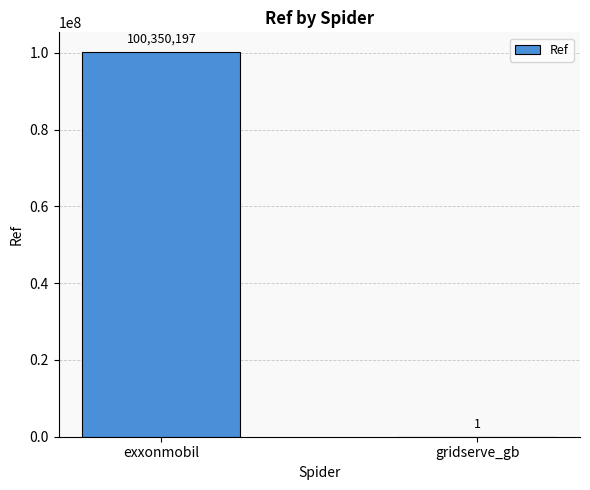

The chart shows a value of 100350197 at exxonmobil. True or false?

True